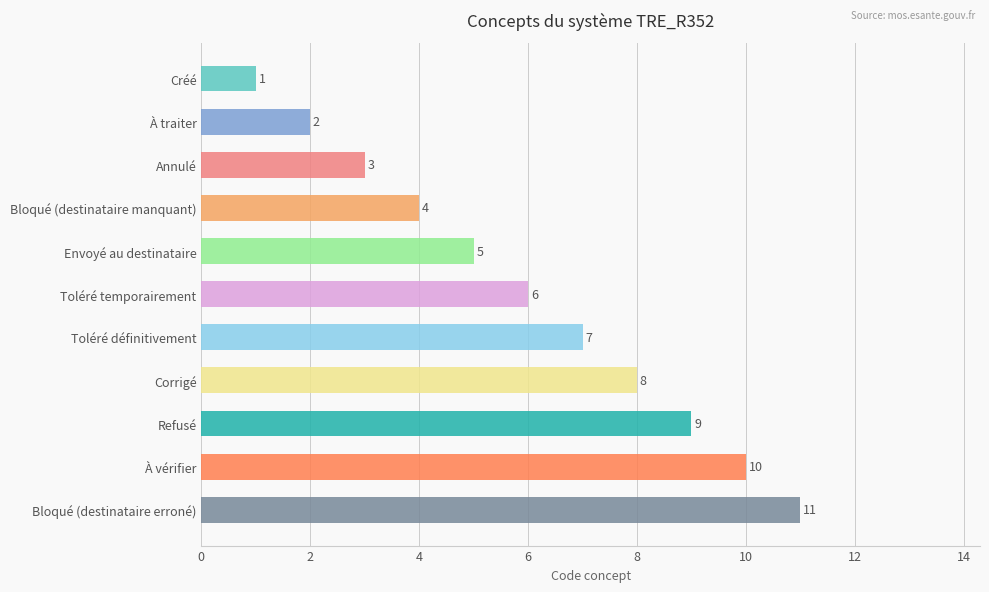

Does the chart contain stacked bars?

No